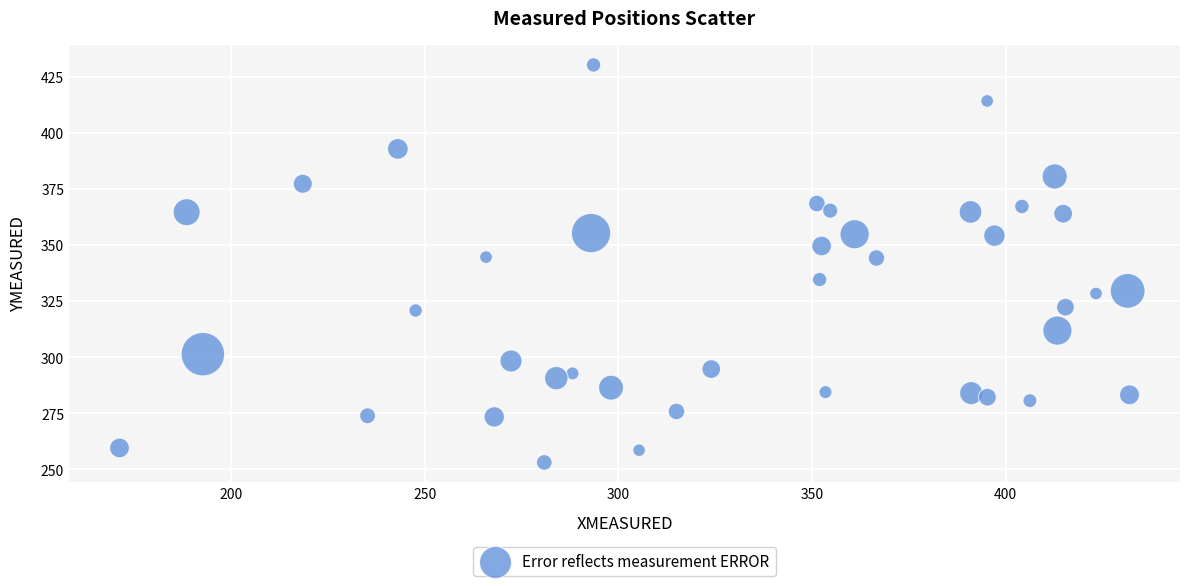

What is the range of Y values (max minus min)?

177.2